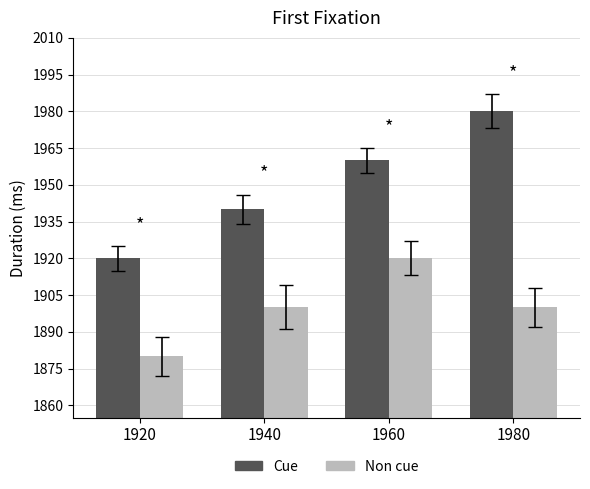

How many series are shown in this chart?

2